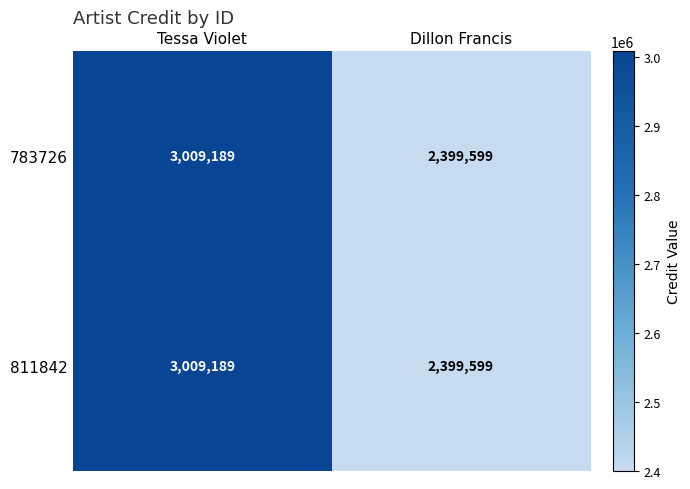

What is the total value across all series at Dillon Francis?

4799198